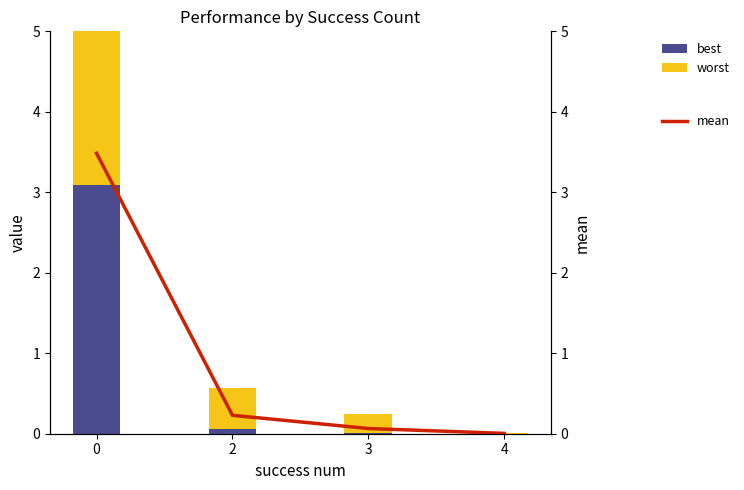

At 2, list the series in order from smallest to largest.

best, mean, worst